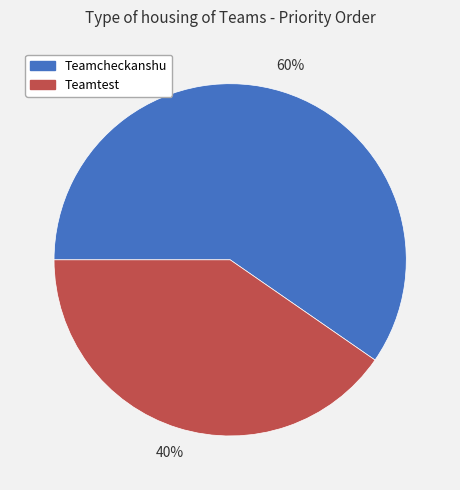

Count the number of slices in the pie.

2